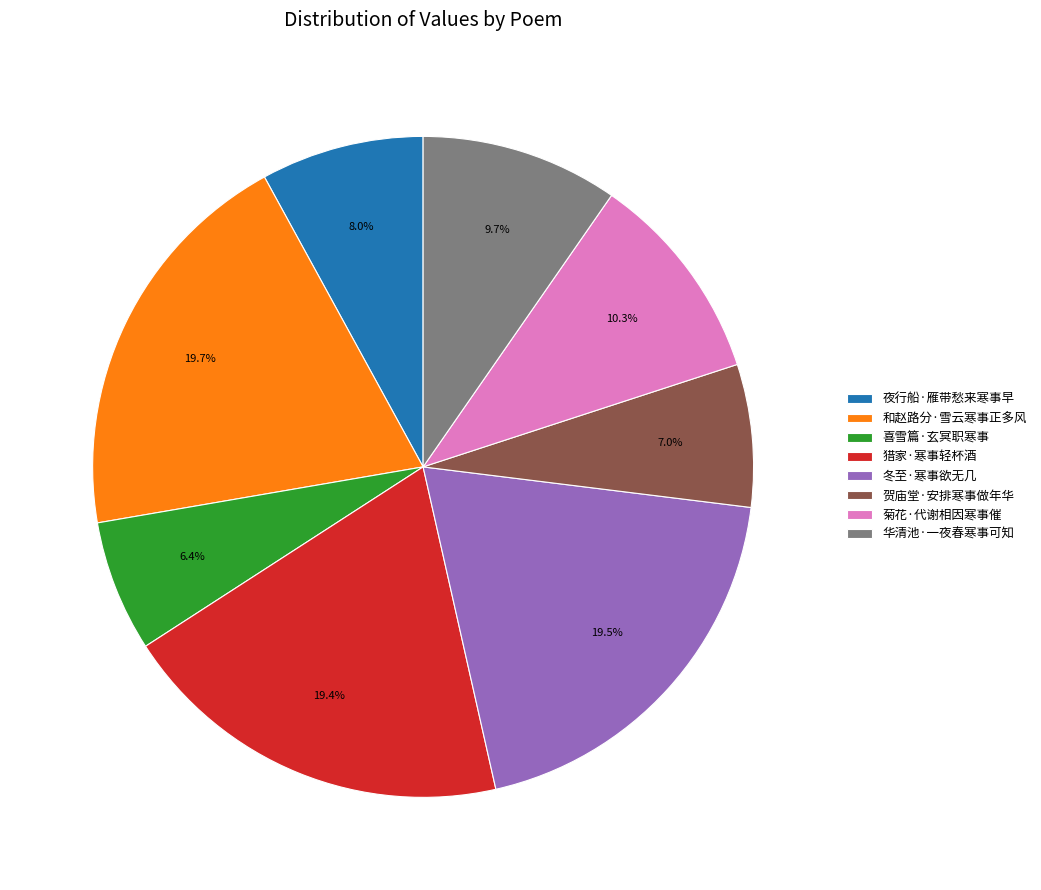

True or false: 喜雪篇·玄冥职寒事 accounts for 6% of the total.

True